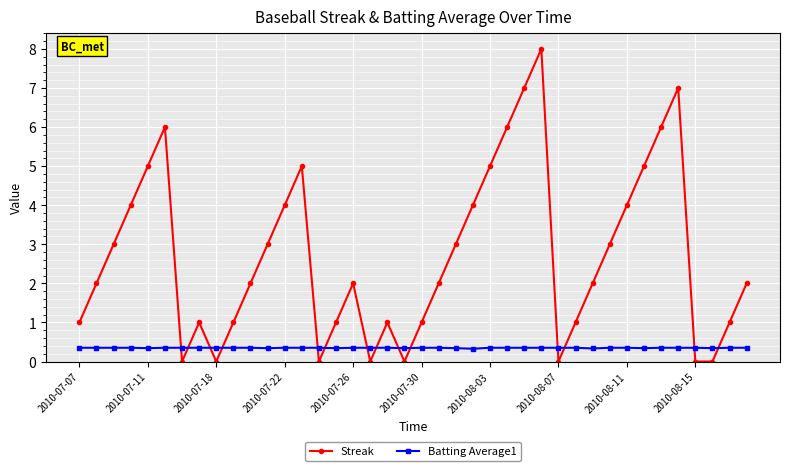

What is the difference between the second highest and minimum values in the Streak series?

7.0